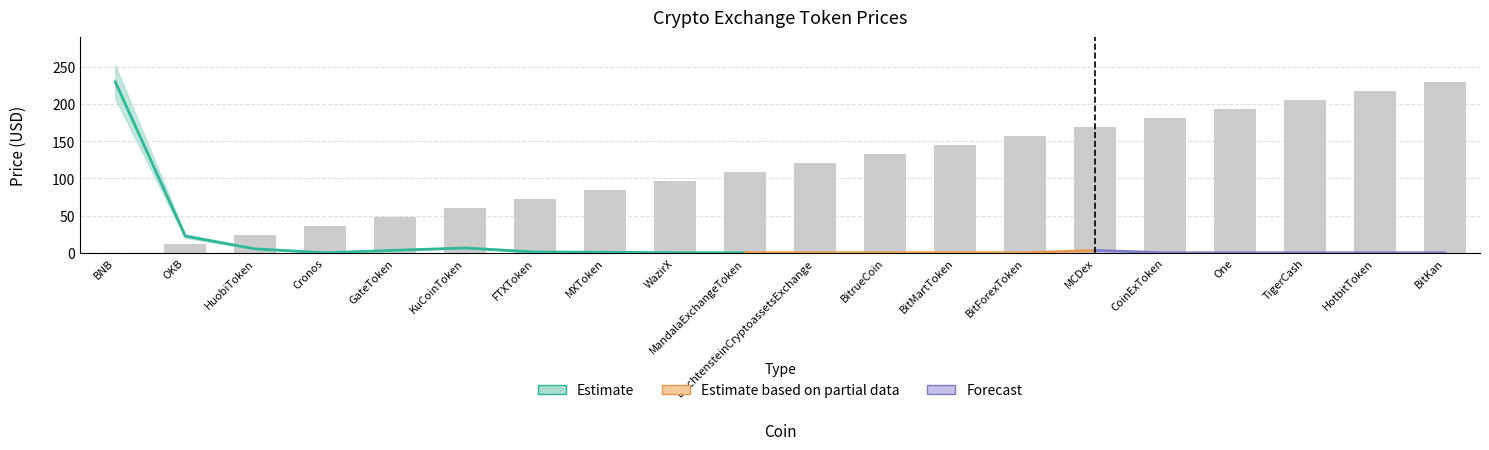

Reading right to left, what are all the values shown in this chart?

Price: 0.0	0.0	0.0	0.0	0.0	3.2	0.0	0.1	0.0	0.0	0.1	0.1	0.8	1.1	6.5	3.4	0.1	5.3	22.4	229.5
Price_upper: 0.0	0.0	0.0	0.0	0.1	3.6	0.0	0.1	0.0	0.0	0.1	0.1	0.9	1.2	7.1	3.7	0.1	5.8	24.6	252.0
Price_lower: 0.0	0.0	0.0	0.0	0.0	2.9	0.0	0.1	0.0	0.0	0.1	0.1	0.7	1.0	5.8	3.0	0.1	4.7	20.2	207.0